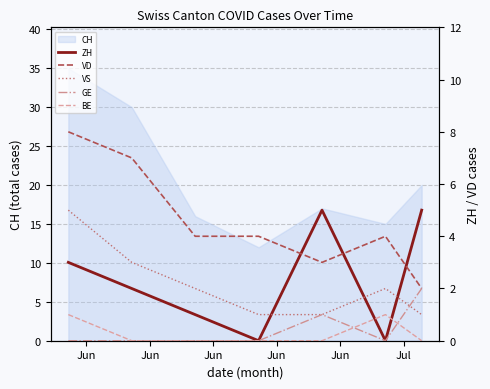

How many interior local valleys does the VD series have?

1